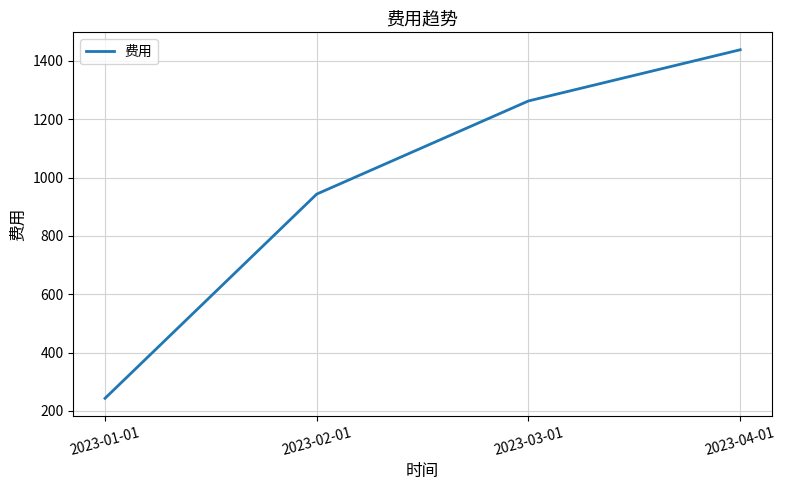

Is it true that the value at 2023-02-01 is 1660.0?

False